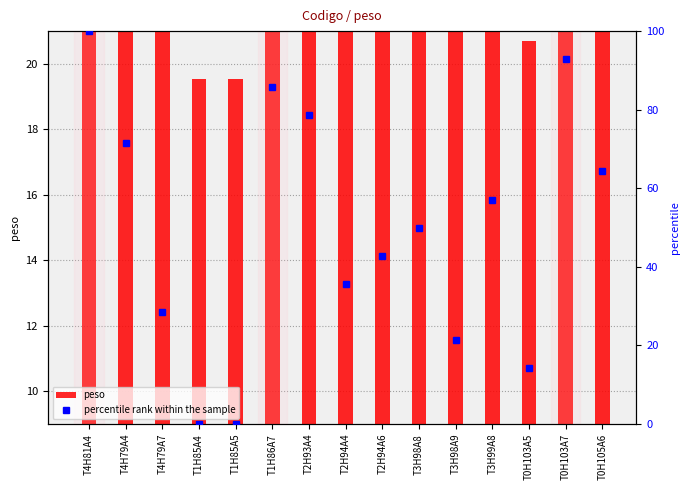

Between T4H79A7 and T1H86A7, which is larger?

T1H86A7